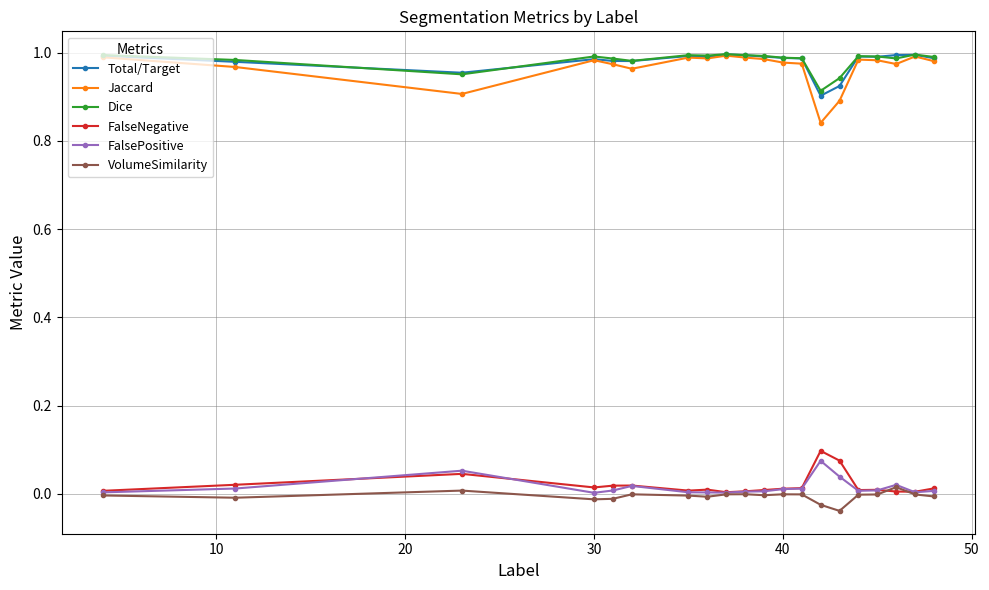

True or false: FalseNegative and Jaccard cross at least once.

False